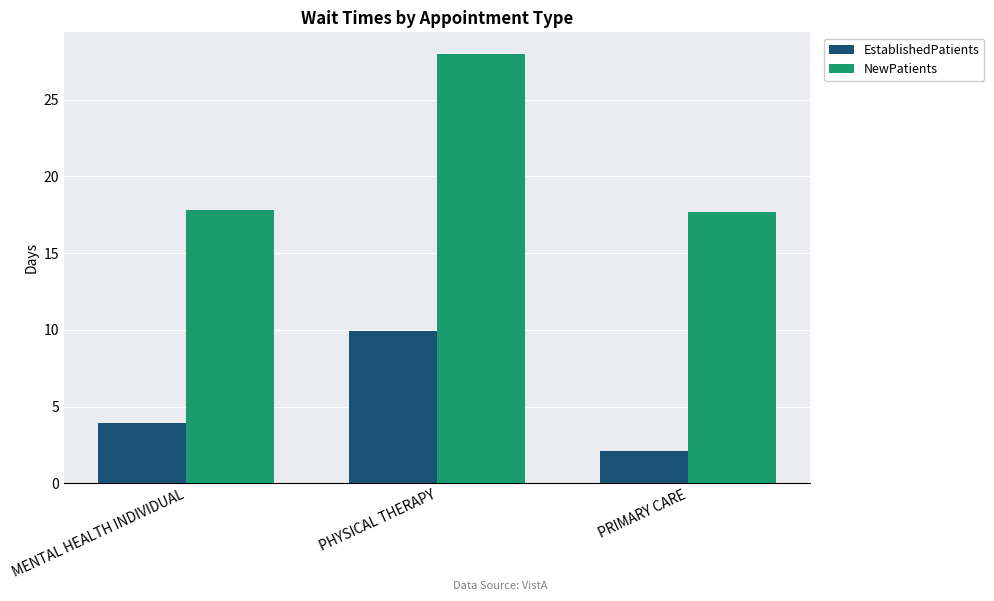

What is the label of the 2nd bar from the left?

PHYSICAL THERAPY